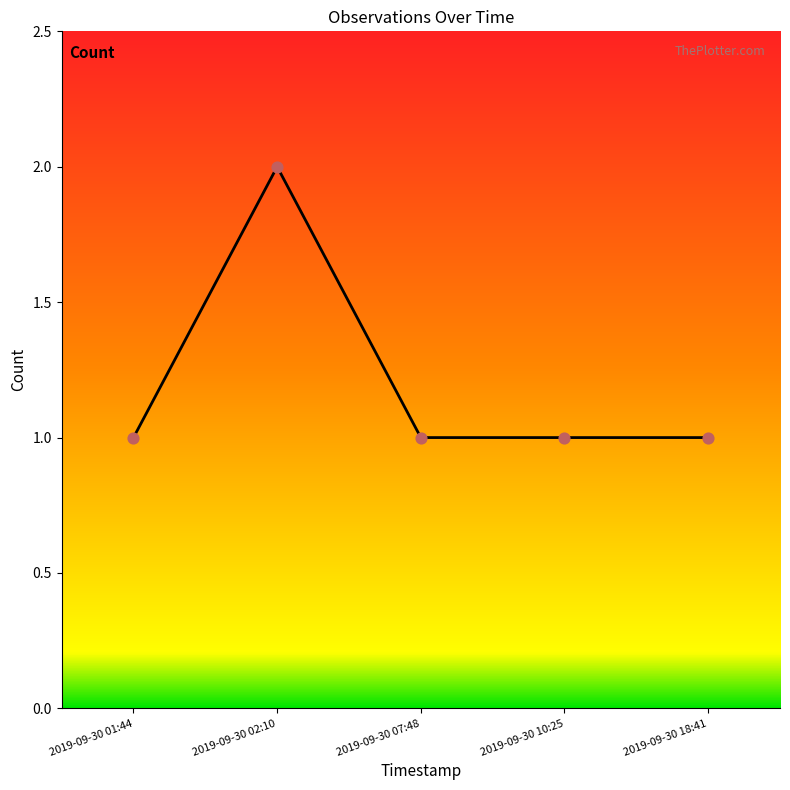

Approximately how many times larger is the value at 2019-09-30 18:41 compared to 2019-09-30 01:44?

1.0